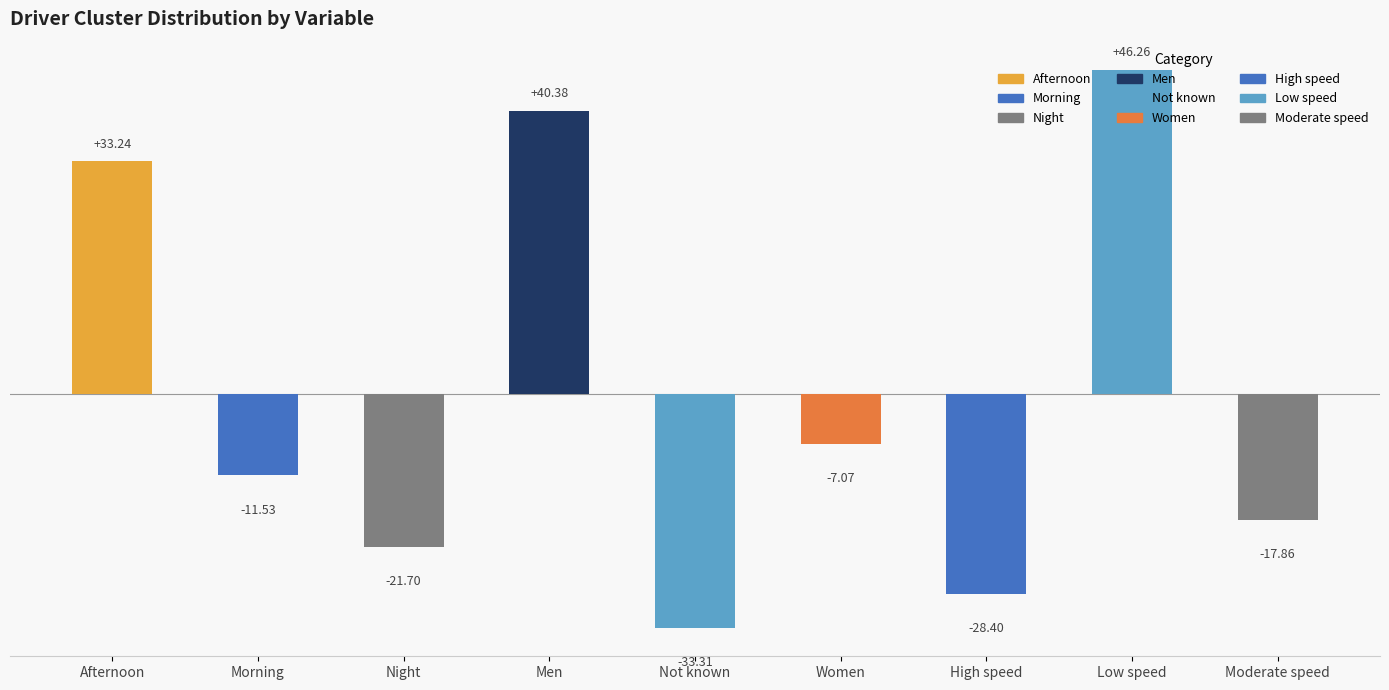

Rank the categories by value from lowest to highest.

Not known, High speed, Night, Moderate speed, Morning, Women, Afternoon, Men, Low speed